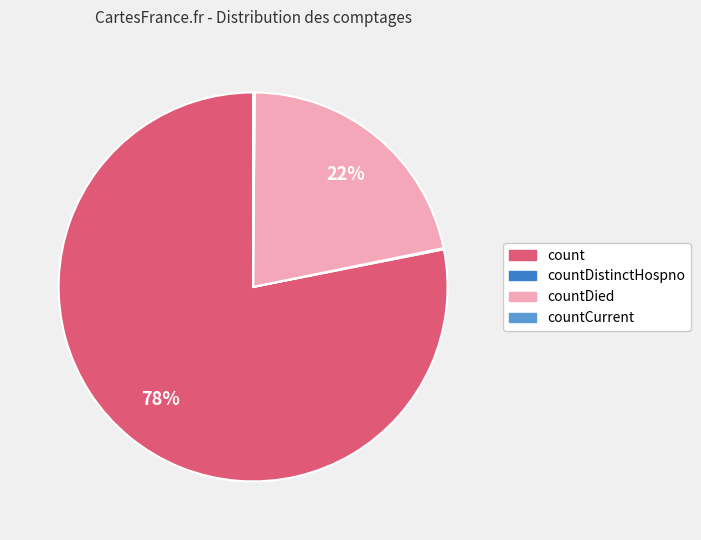

To the nearest percent, what is the difference between the largest and smallest slice percentages?

78%